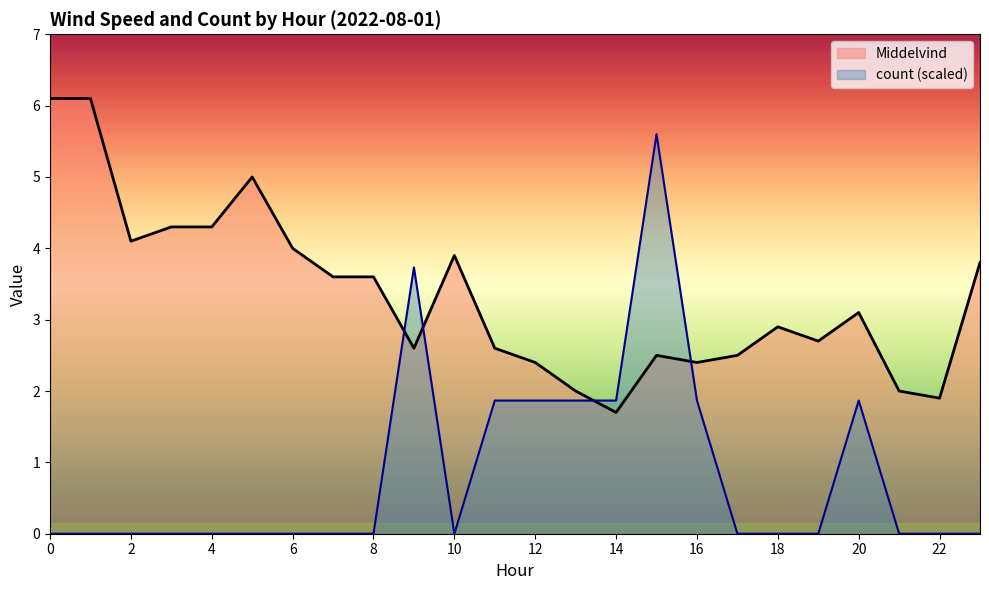

How many interior local valleys does the Middelvind series have?

6